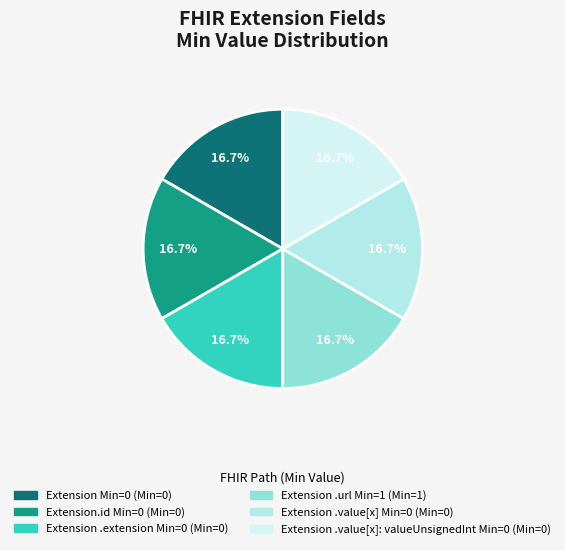

Count the number of slices in the pie.

6